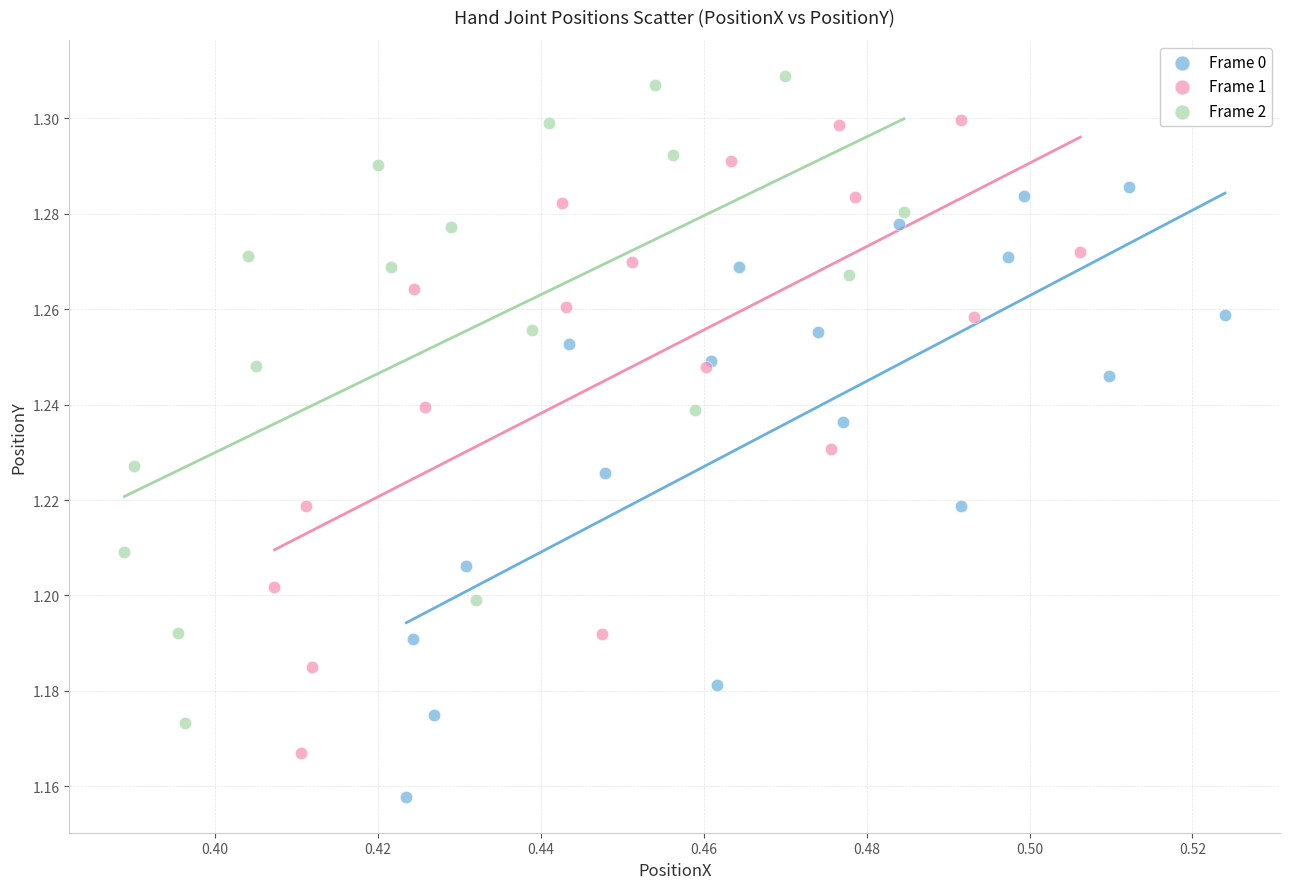

Which series has the largest Y range (max minus min)?

Frame 2